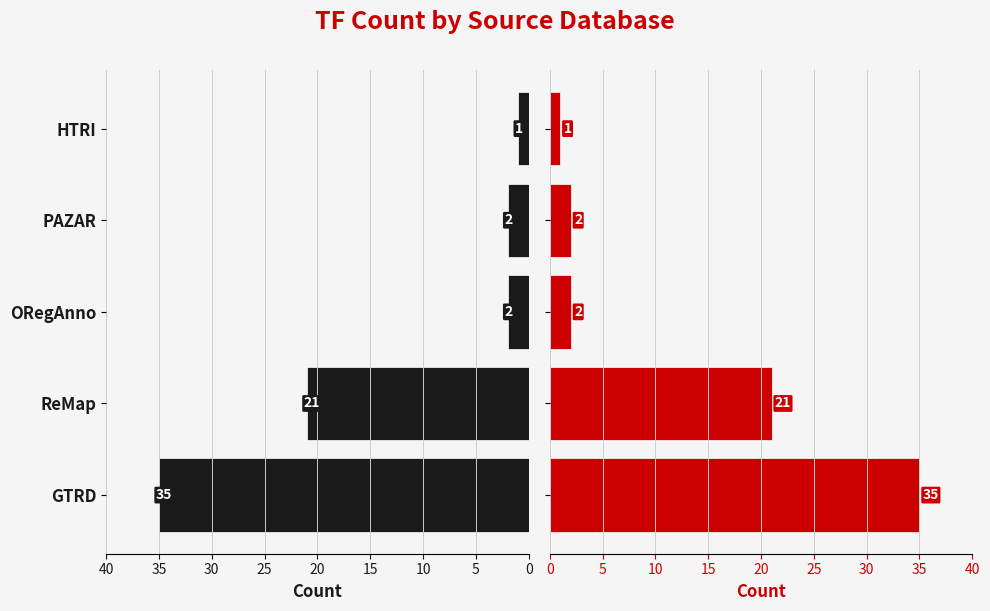

Which series has the widest spread of values?

GTRD/Left